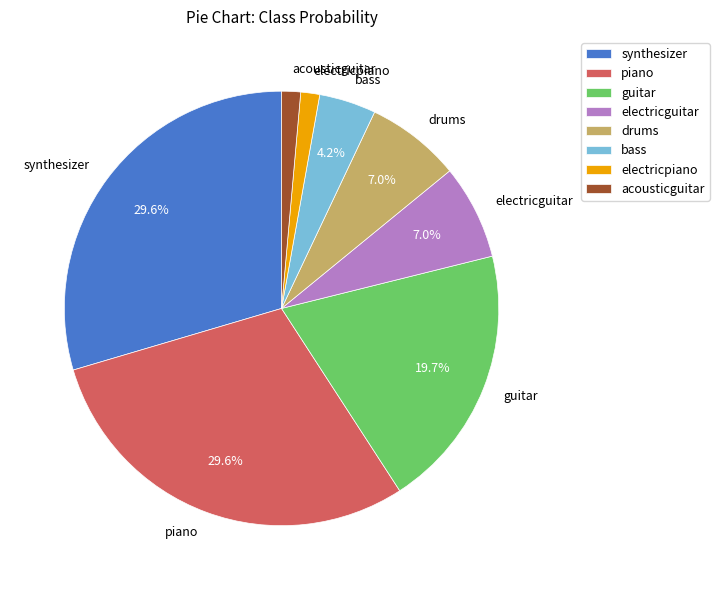

True or false: electricpiano accounts for 13% of the total.

False